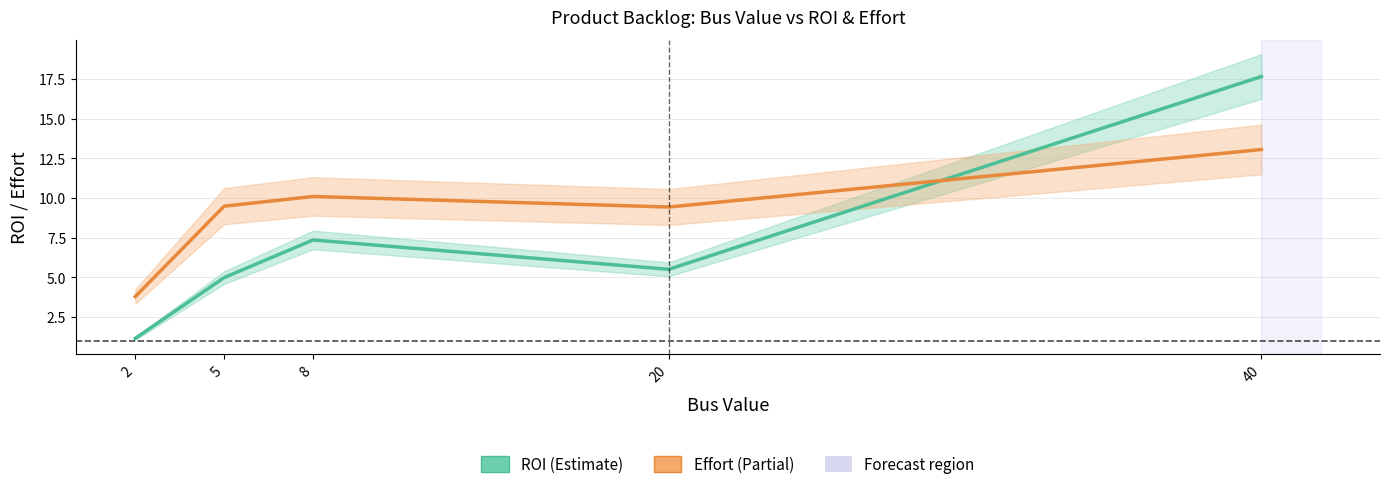

Reading left to right, extract all data points from this chart.

ROI: 2=1.1	5=5.0	8=7.3	20=5.5	40=17.7
Effort: 2=3.8	5=9.5	8=10.1	20=9.4	40=13.0